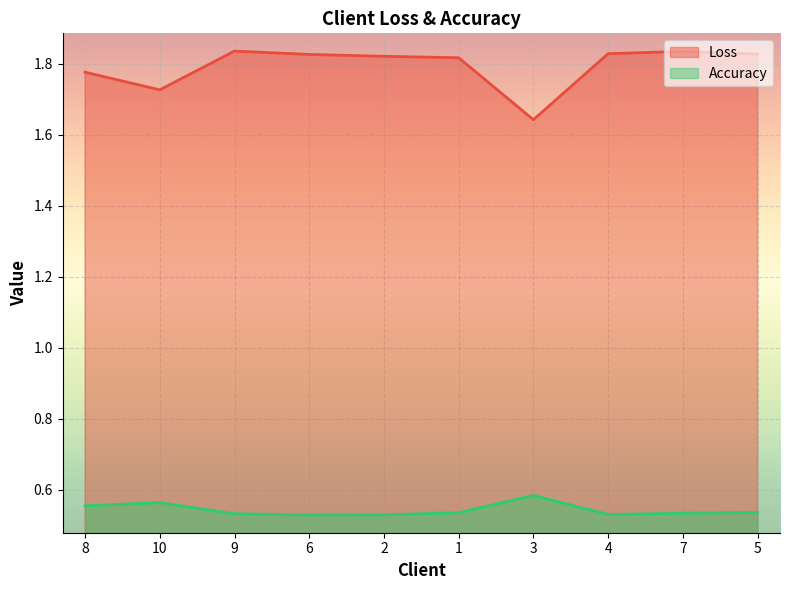

What is the label of the 8th point from the left?

4